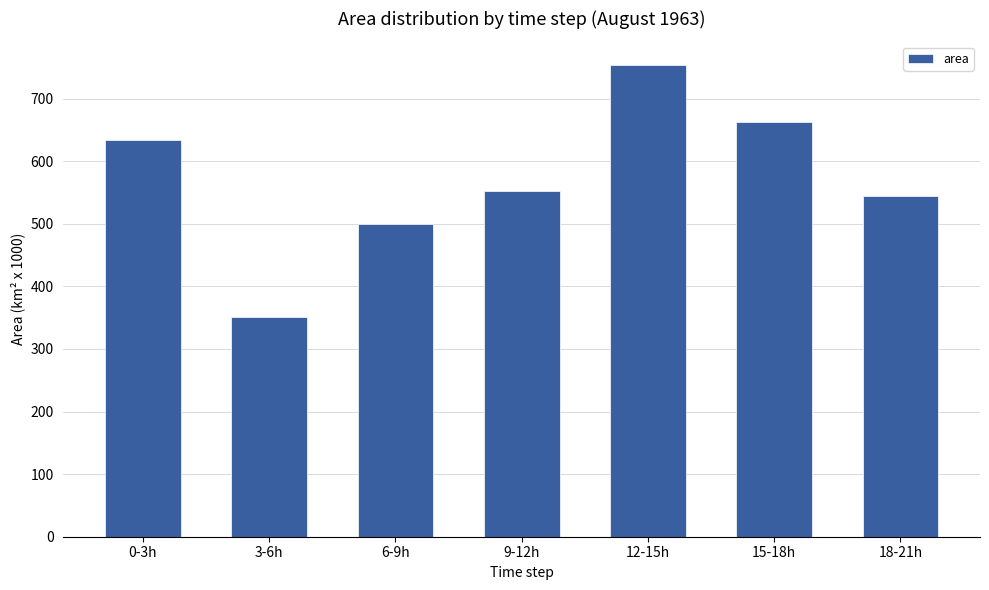

Reading left to right, list all the values displayed in this chart.

0-3h=633.4	3-6h=350.9	6-9h=499.7	9-12h=552.2	12-15h=753.8	15-18h=662.8	18-21h=544.7